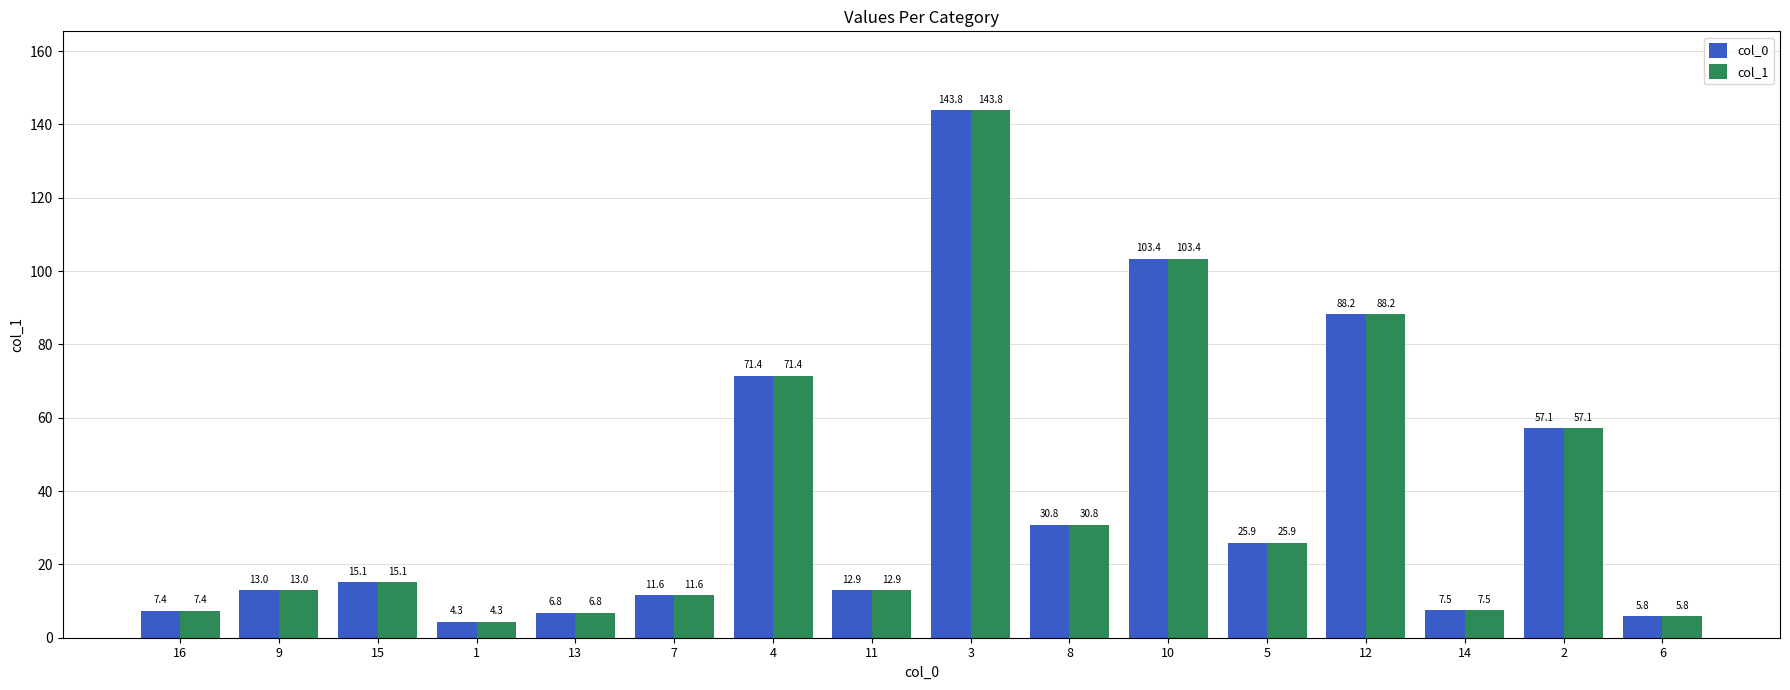

The value of col_1 at 10 is 52.9. True or false?

False